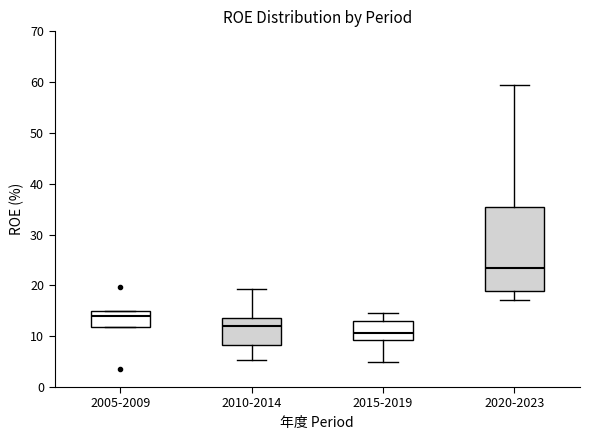

Which box has the lowest median line?

2015-2019